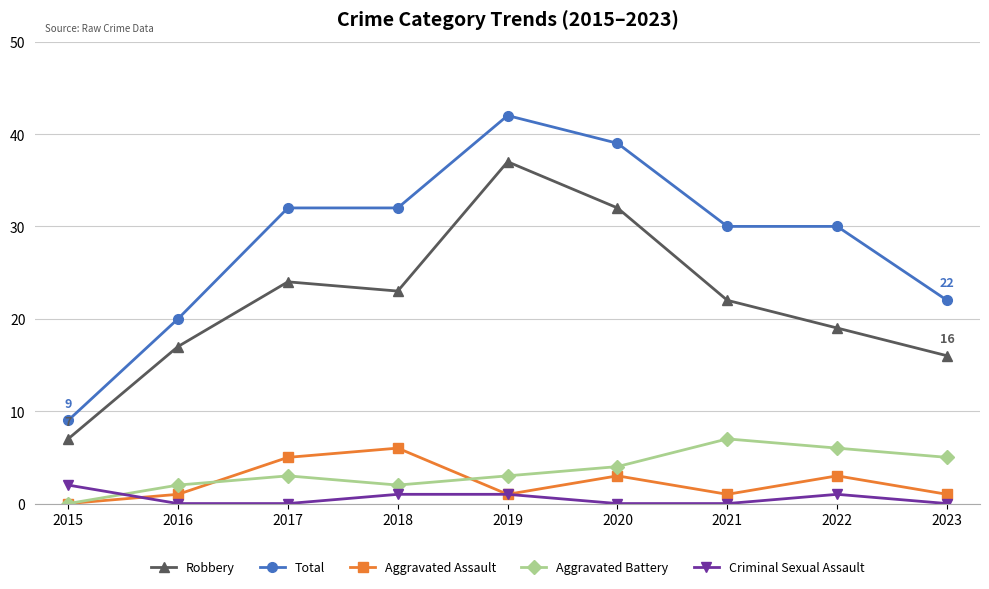

What is the maximum value for Aggravated Battery?

7